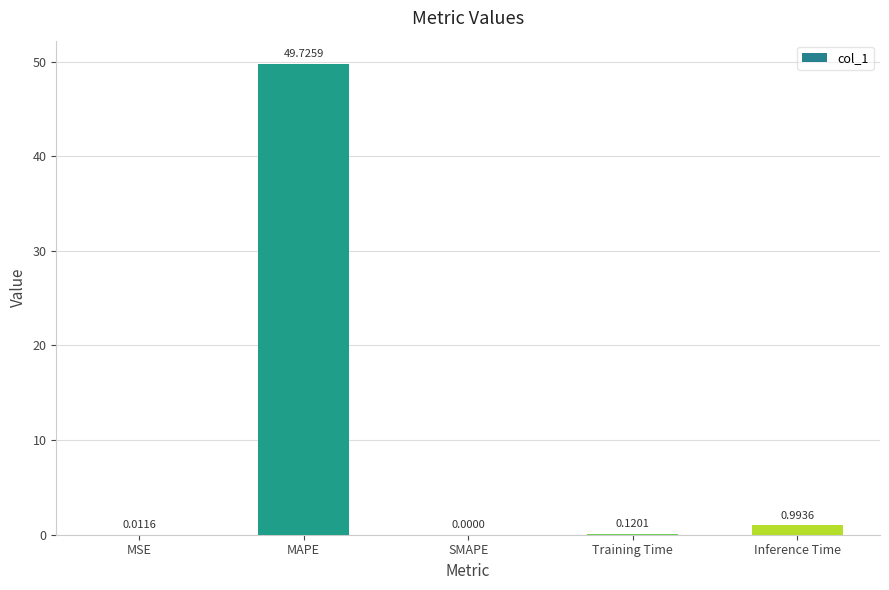

Are the bars horizontal?

No